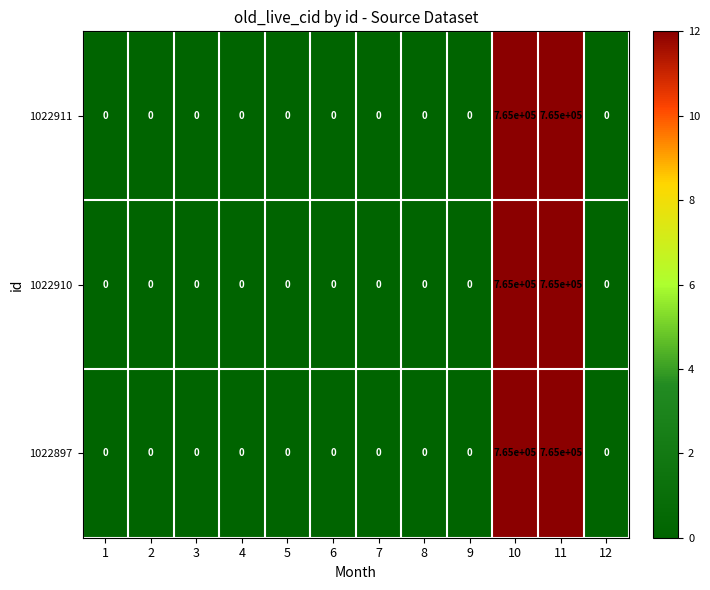

The 1022910 series shows 1014663 at 11. True or false?

False